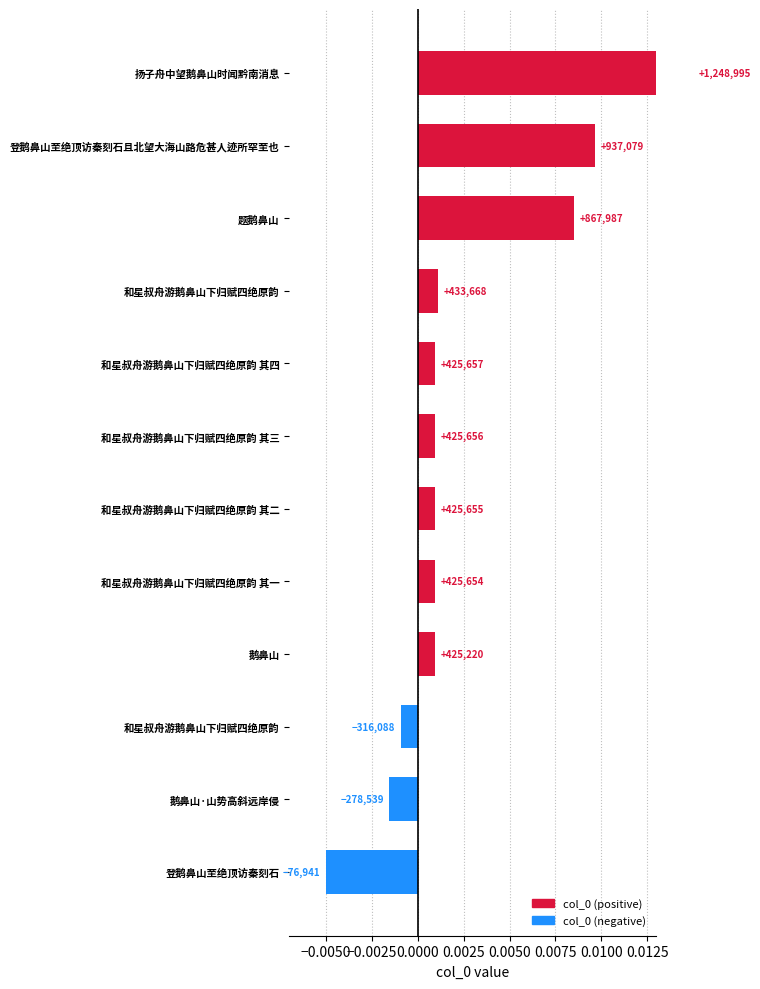

True or false: the data shows 0.0 at 登鹅鼻山至绝顶访秦刻石且北望大海山路危甚人迹所罕至也.

True